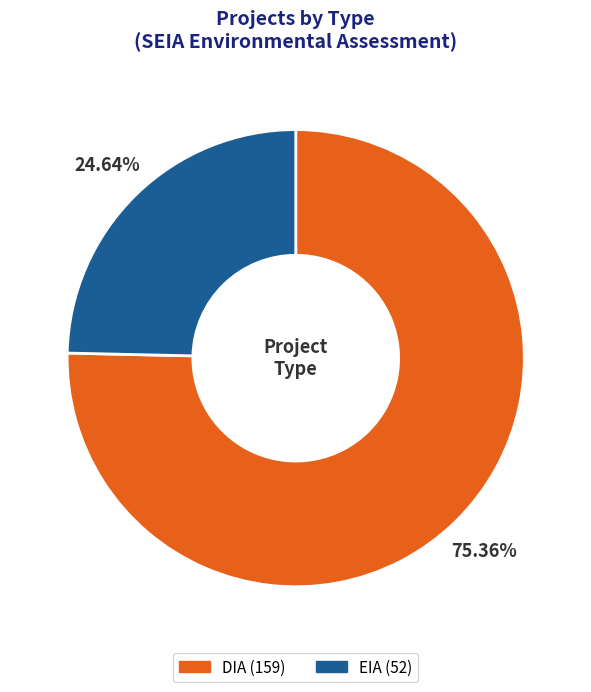

Count the number of slices in the pie.

2